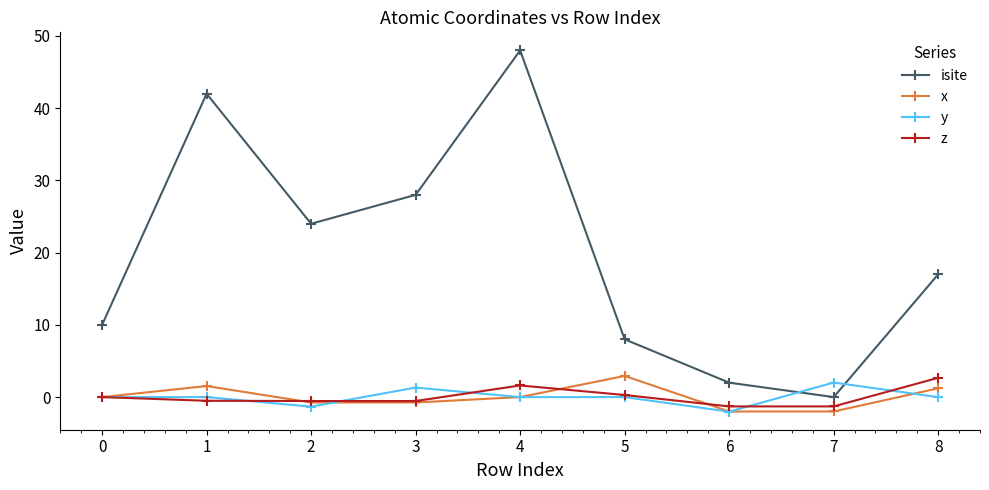

Where is the first local minimum for isite?

2